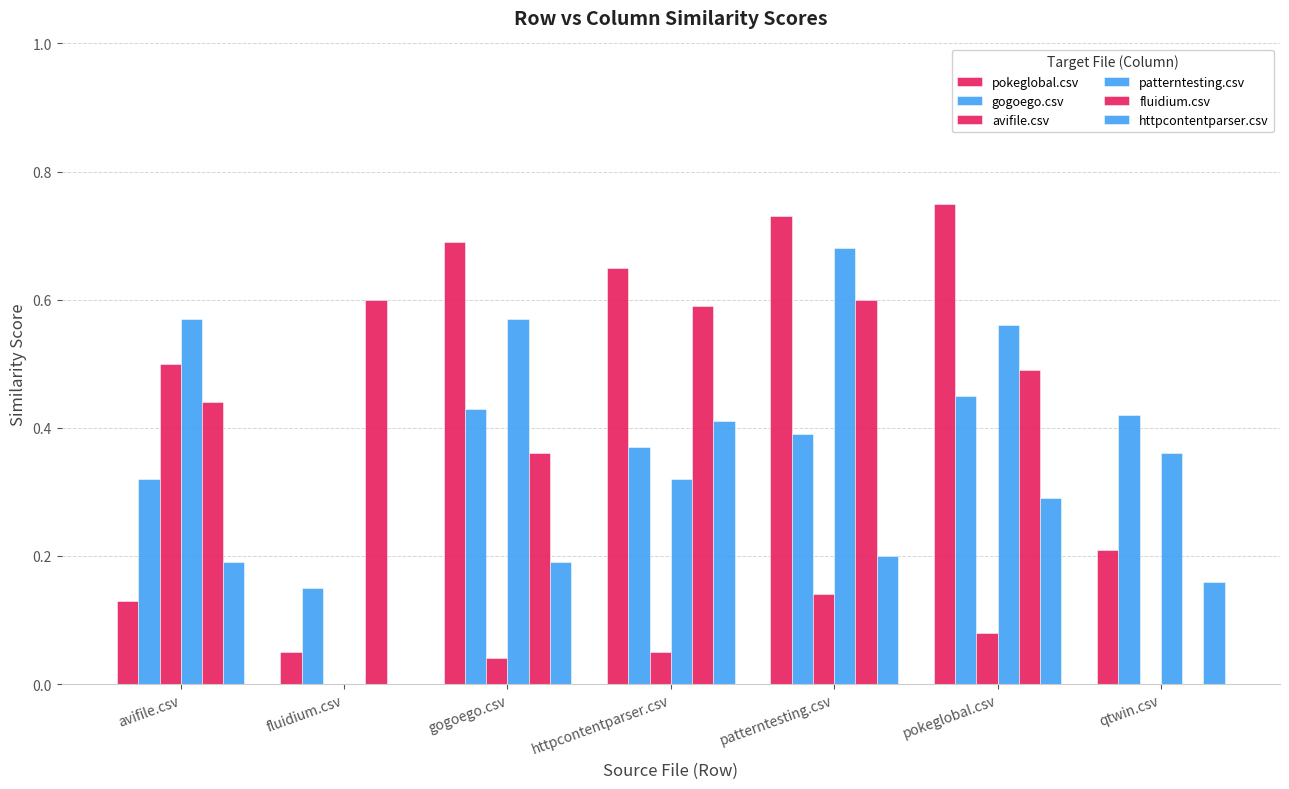

What is the total value across all series at gogoego.csv?

2.3